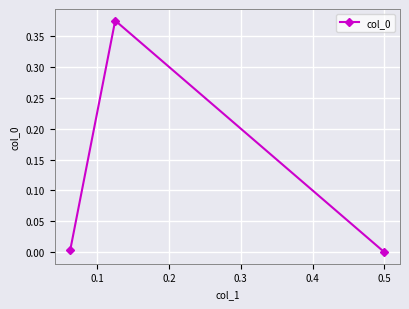

How many lines are shown in the chart?

1